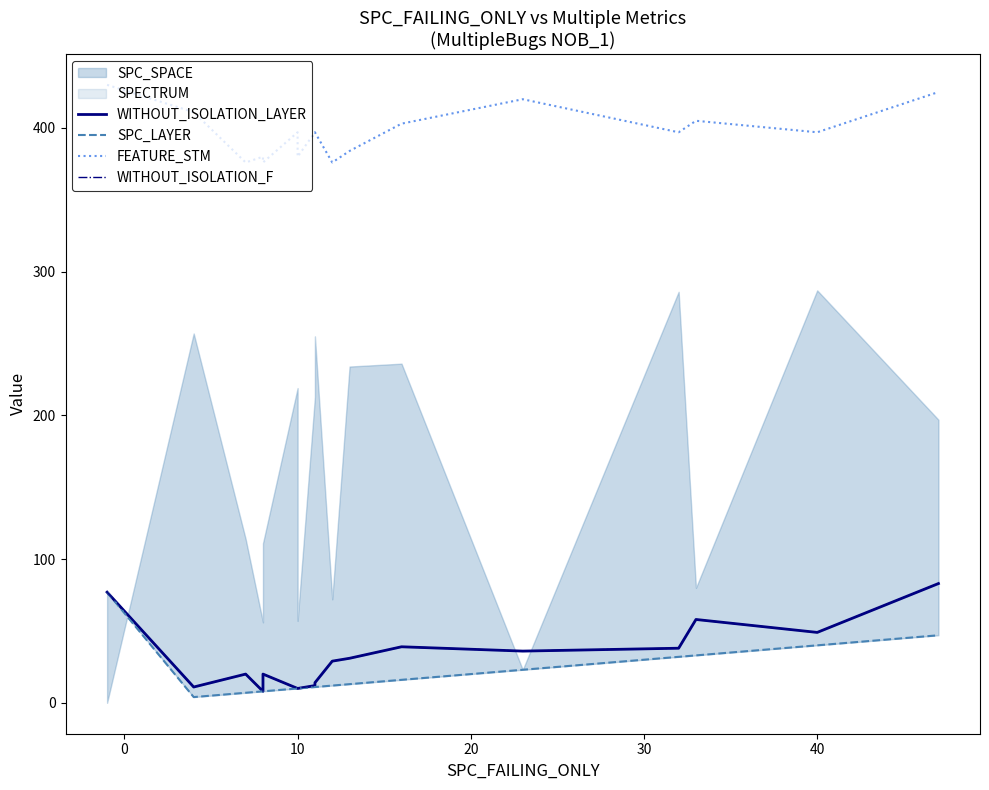

What is the difference between the maximum and second lowest values in the WITHOUT_ISOLATION_LAYER series?

73